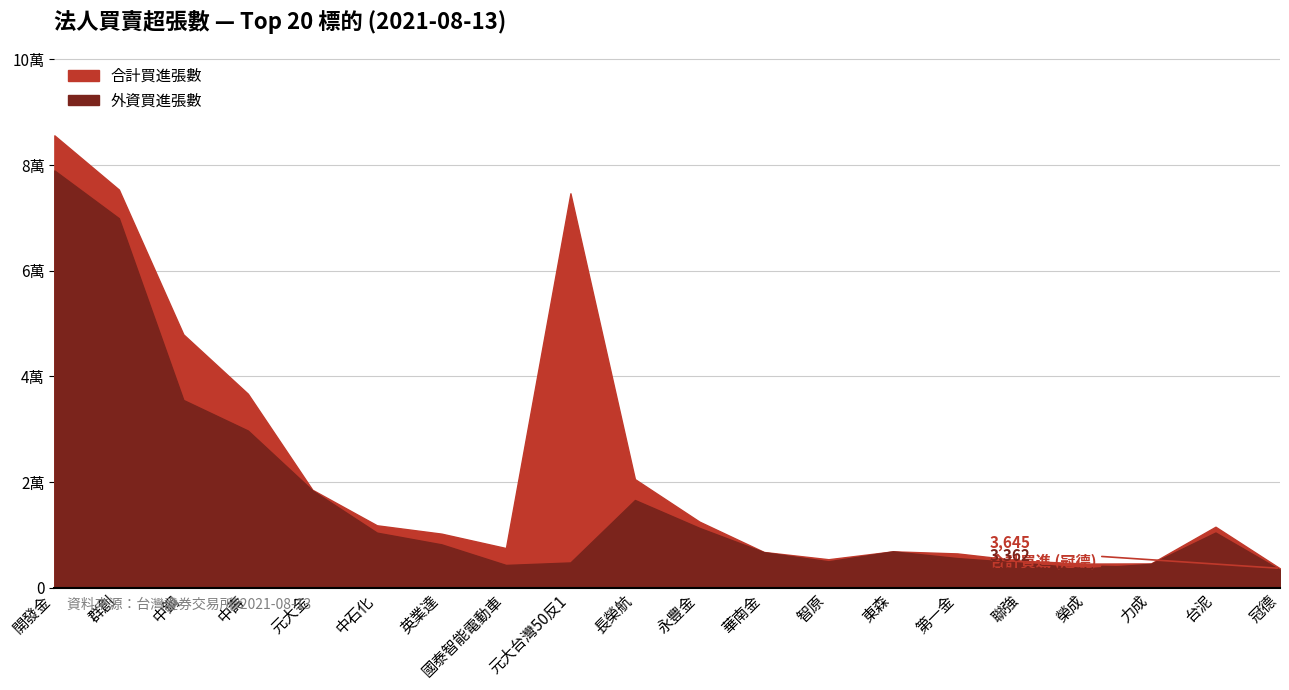

What is the maximum value shown in the chart?

85628